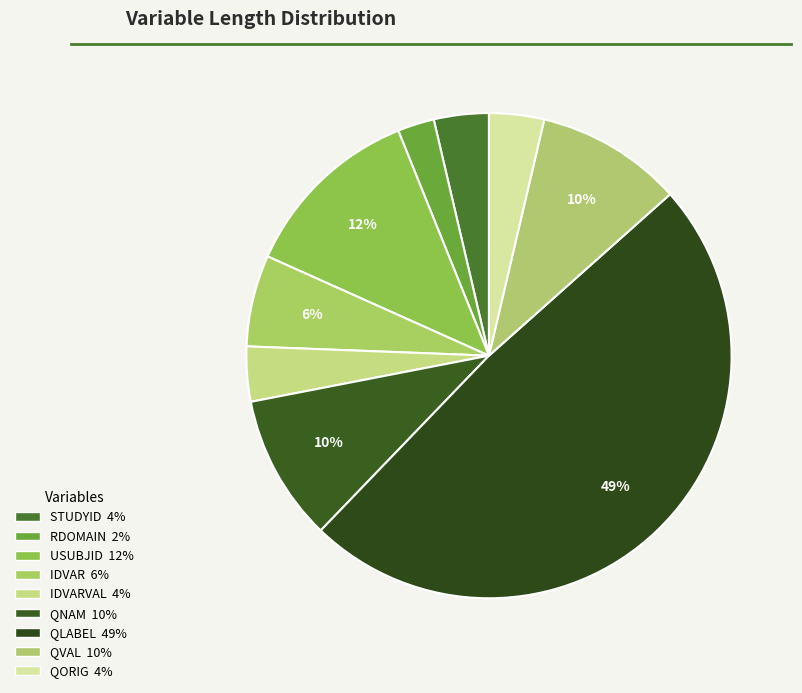

Count the number of slices in the pie.

9